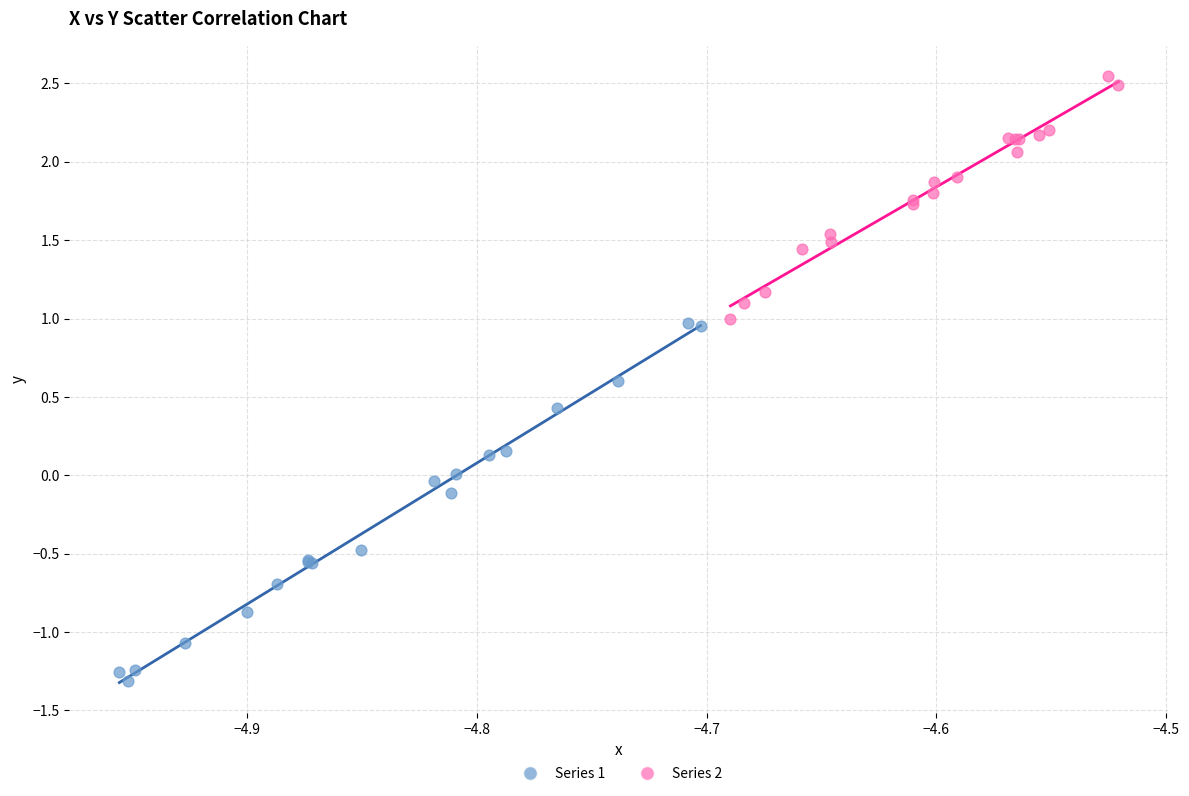

Which series contains the lowest Y value?

Series 1